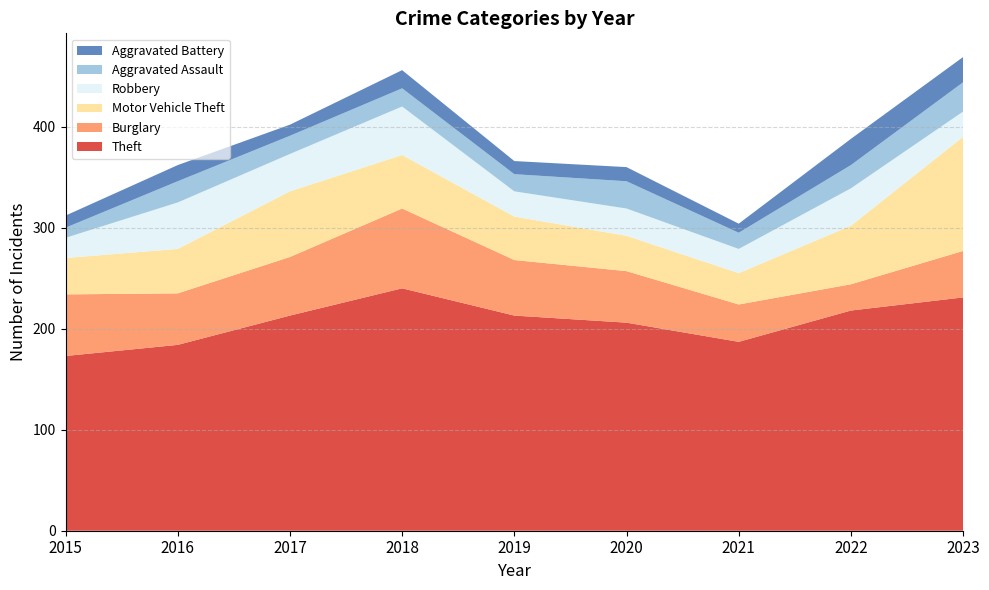

Reading right to left, what are all the values shown in this chart?

Theft: 2023=231	2022=218	2021=187	2020=206	2019=213	2018=240	2017=213	2016=184	2015=173
Burglary: 2023=46	2022=26	2021=37	2020=51	2019=55	2018=79	2017=58	2016=51	2015=61
Motor Vehicle Theft: 2023=113	2022=58	2021=31	2020=35	2019=43	2018=53	2017=65	2016=44	2015=36
Robbery: 2023=25	2022=37	2021=24	2020=27	2019=25	2018=48	2017=37	2016=46	2015=20
Aggravated Assault: 2023=29	2022=23	2021=16	2020=27	2019=17	2018=18	2017=18	2016=21	2015=10
Aggravated Battery: 2023=25	2022=26	2021=9	2020=14	2019=13	2018=18	2017=11	2016=16	2015=12